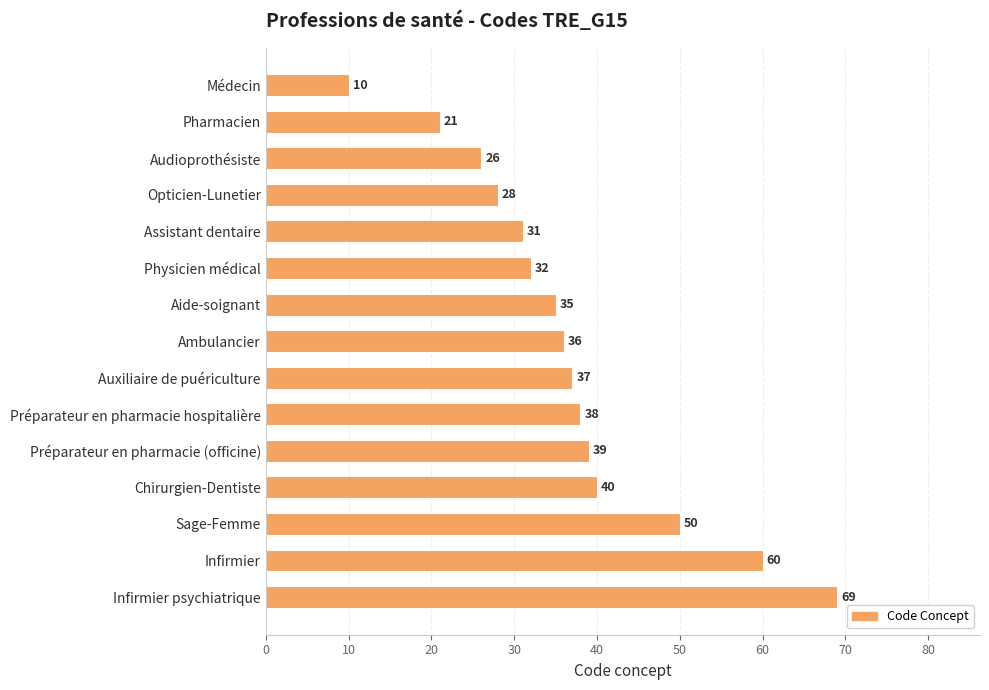

List the labels in order of value, smallest first.

Médecin, Pharmacien, Audioprothésiste, Opticien-Lunetier, Assistant dentaire, Physicien médical, Aide-soignant, Ambulancier, Auxiliaire de puériculture, Préparateur en pharmacie hospitalière, Préparateur en pharmacie (officine), Chirurgien-Dentiste, Sage-Femme, Infirmier, Infirmier psychiatrique